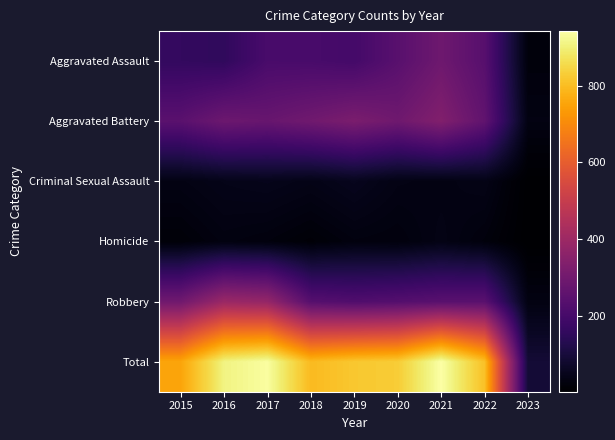

Reading right to left, extract all data points from this chart.

Aggravated Assault: 2023=22	2022=239	2021=292	2020=242	2019=197	2018=206	2017=207	2016=154	2015=160
Aggravated Battery: 2023=32	2022=261	2021=336	2020=294	2019=321	2018=297	2017=277	2016=288	2015=246
Criminal Sexual Assault: 2023=3	2022=39	2021=33	2020=36	2019=51	2018=40	2017=47	2016=43	2015=34
Homicide: 2023=2	2022=23	2021=37	2020=24	2019=27	2018=15	2017=24	2016=29	2015=17
Robbery: 2023=32	2022=245	2021=244	2020=233	2019=224	2018=237	2017=381	2016=394	2015=297
Total: 2023=91	2022=807	2021=942	2020=829	2019=820	2018=795	2017=936	2016=908	2015=754